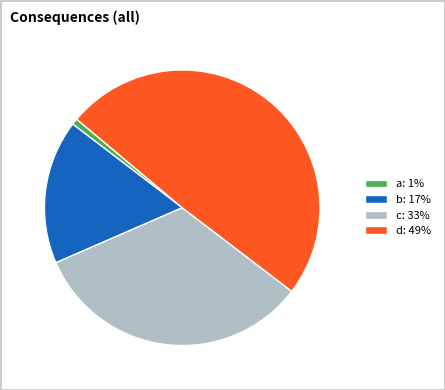

Is the sum of a: 1% and b: 17% greater than half?

No